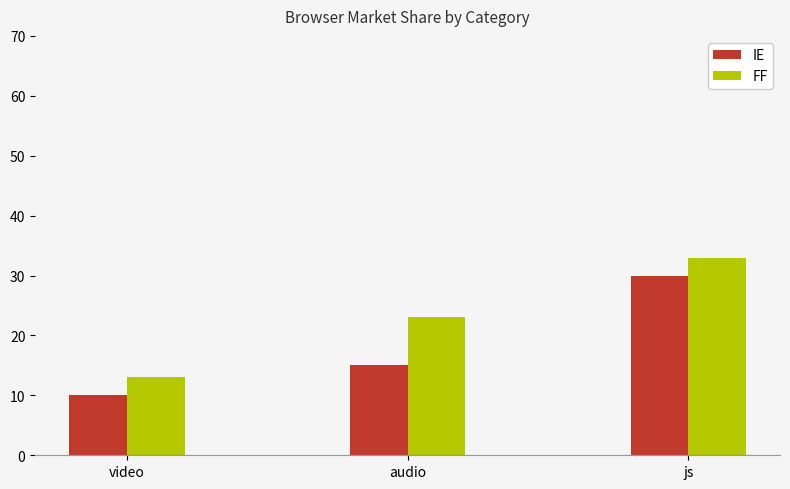

What is the label of the 2nd bar from the right?

audio